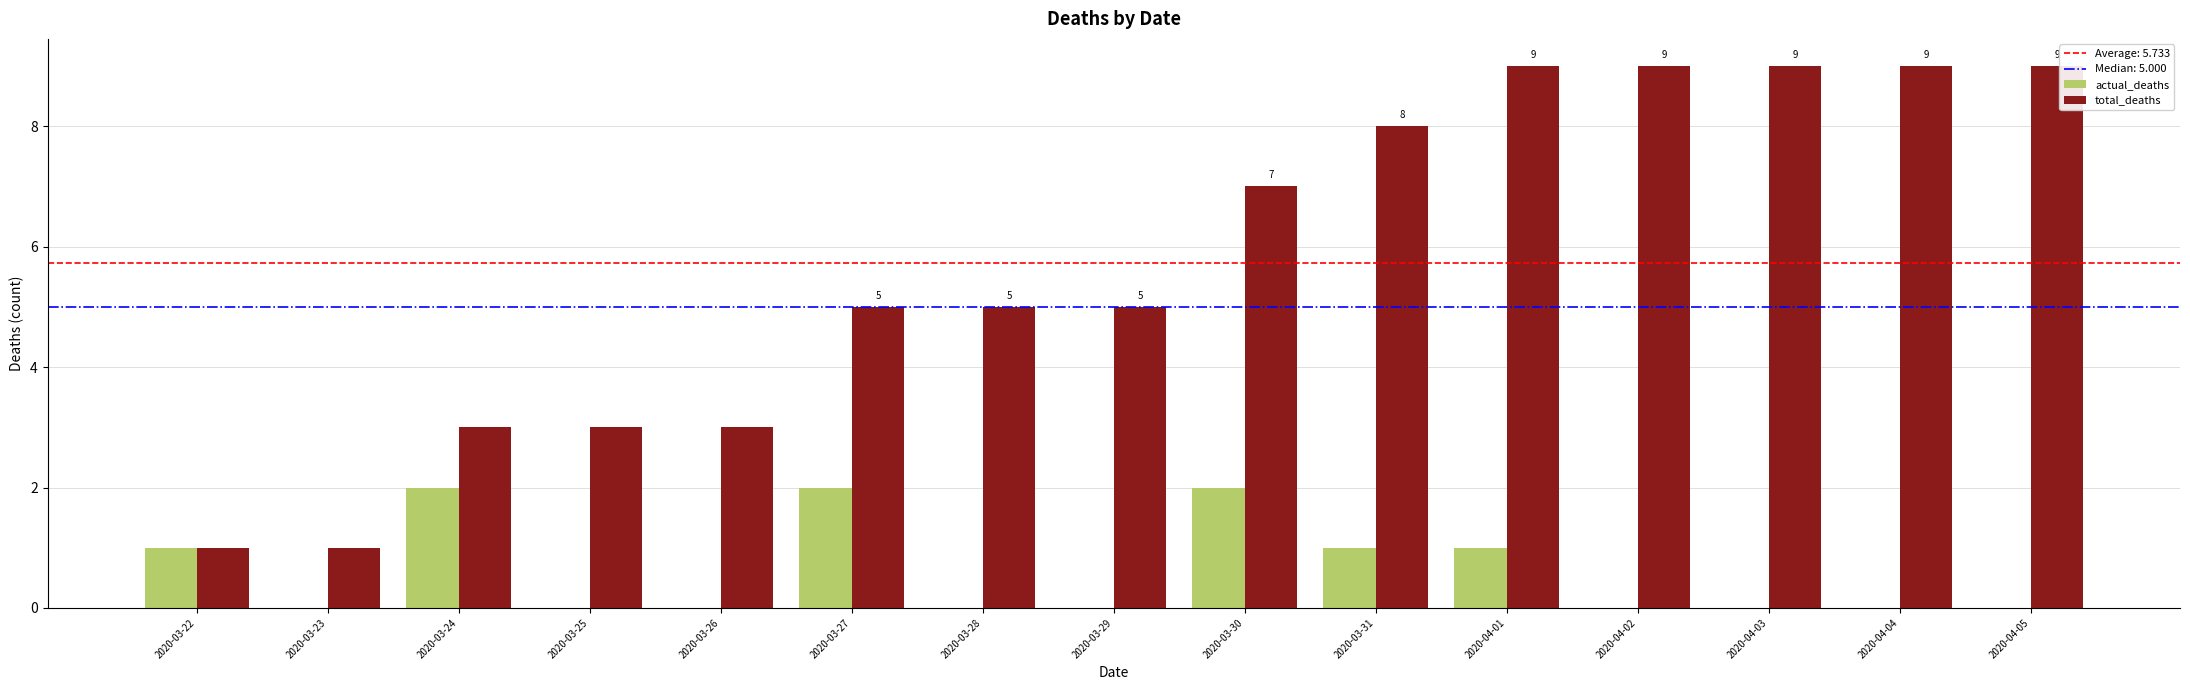

Reading left to right, list all the values displayed in this chart.

actual_deaths: 2020-03-22=1	2020-03-23=0	2020-03-24=2	2020-03-25=0	2020-03-26=0	2020-03-27=2	2020-03-28=0	2020-03-29=0	2020-03-30=2	2020-03-31=1	2020-04-01=1	2020-04-02=0	2020-04-03=0	2020-04-04=0	2020-04-05=0
total_deaths: 2020-03-22=1	2020-03-23=1	2020-03-24=3	2020-03-25=3	2020-03-26=3	2020-03-27=5	2020-03-28=5	2020-03-29=5	2020-03-30=7	2020-03-31=8	2020-04-01=9	2020-04-02=9	2020-04-03=9	2020-04-04=9	2020-04-05=9